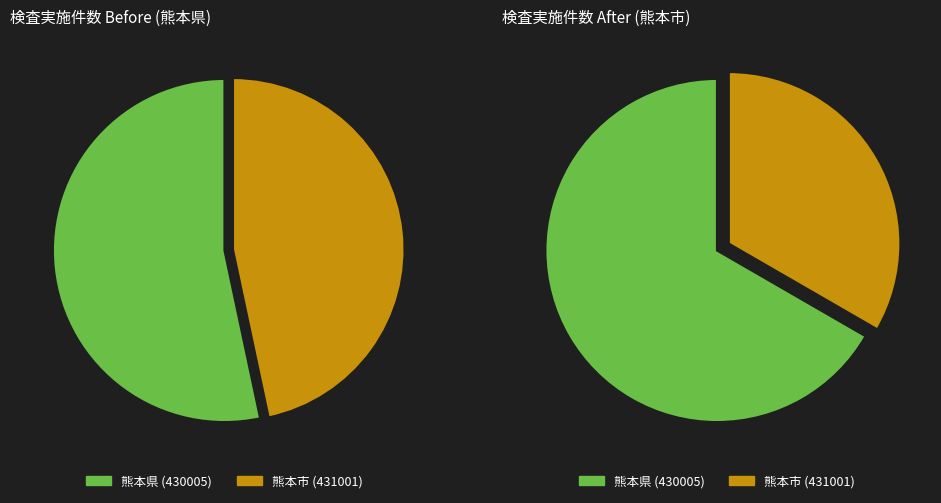

Count the number of slices in the pie.

2